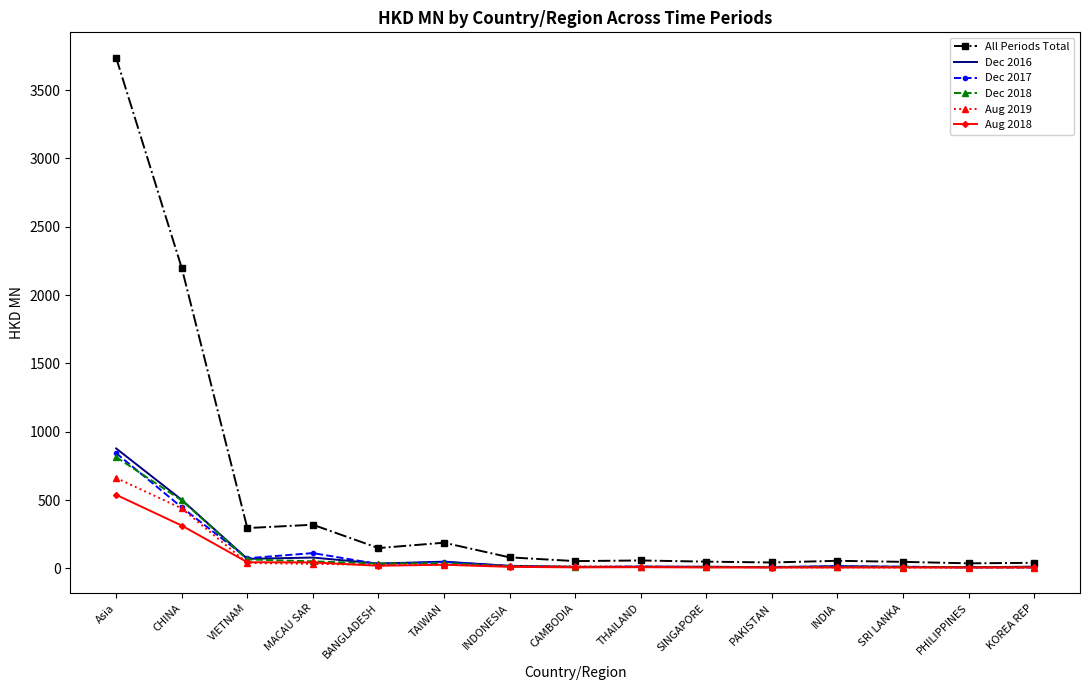

What is the difference between the maximum and second lowest values in the All Periods Total series?

3695.7